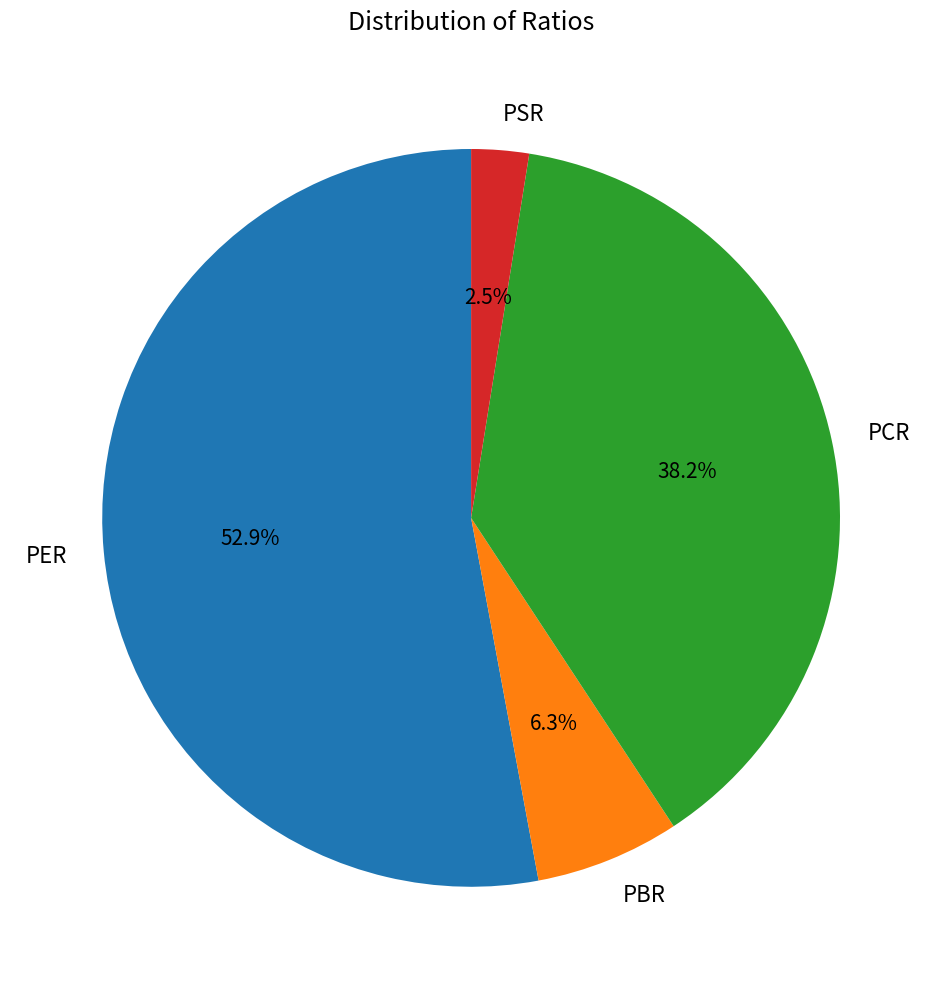

What is the ratio of the value at PER to the value at PCR?

1.4